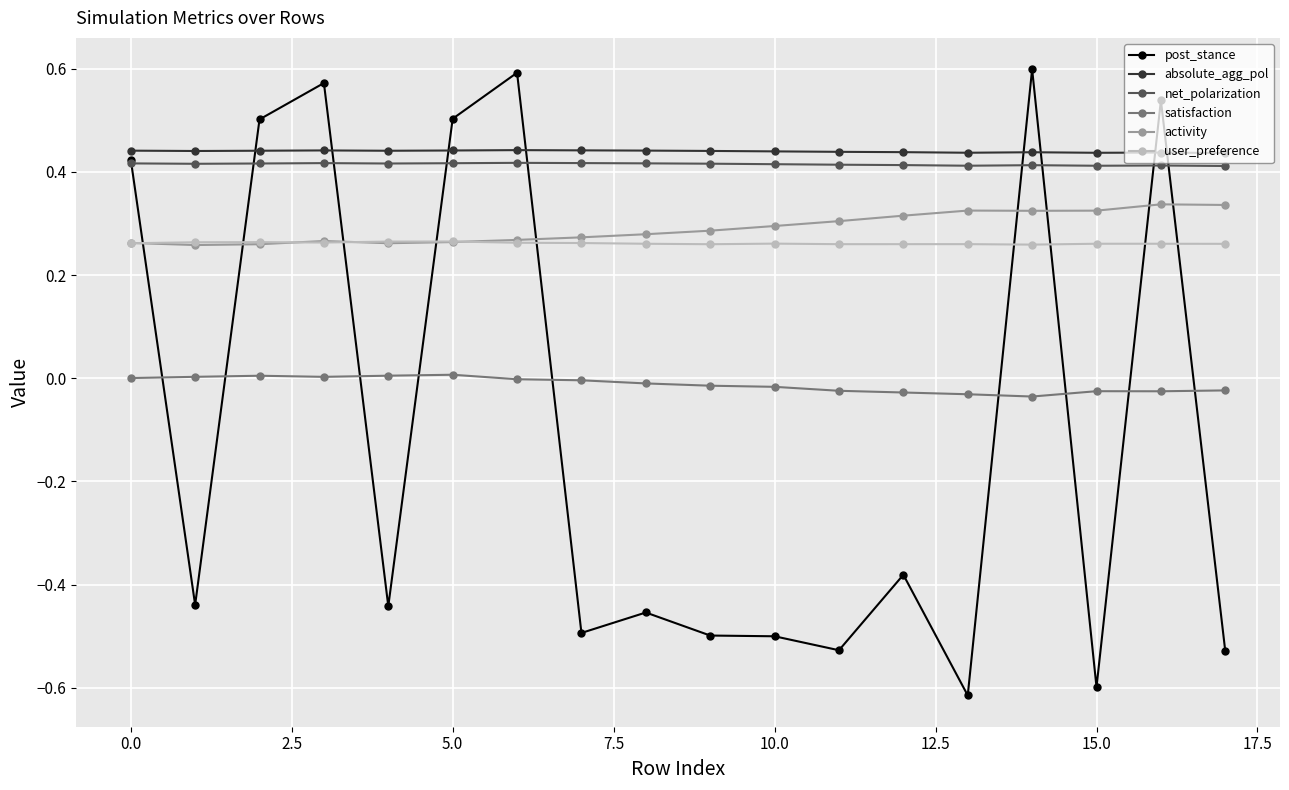

How many lines are shown in the chart?

6